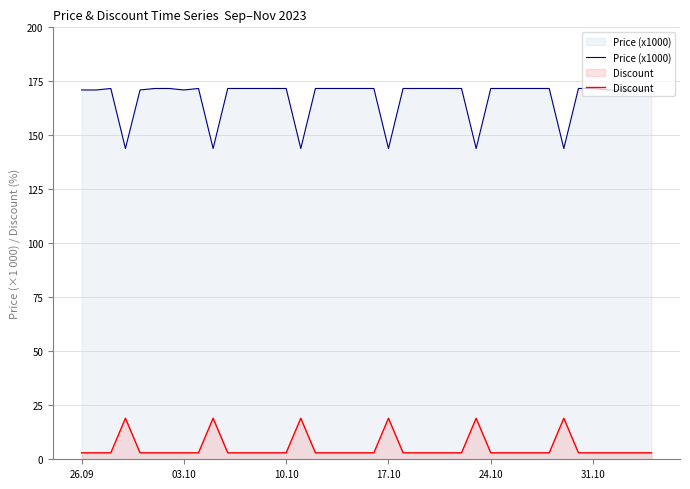

What is the lowest value of the Price (x1000) series?

143.9